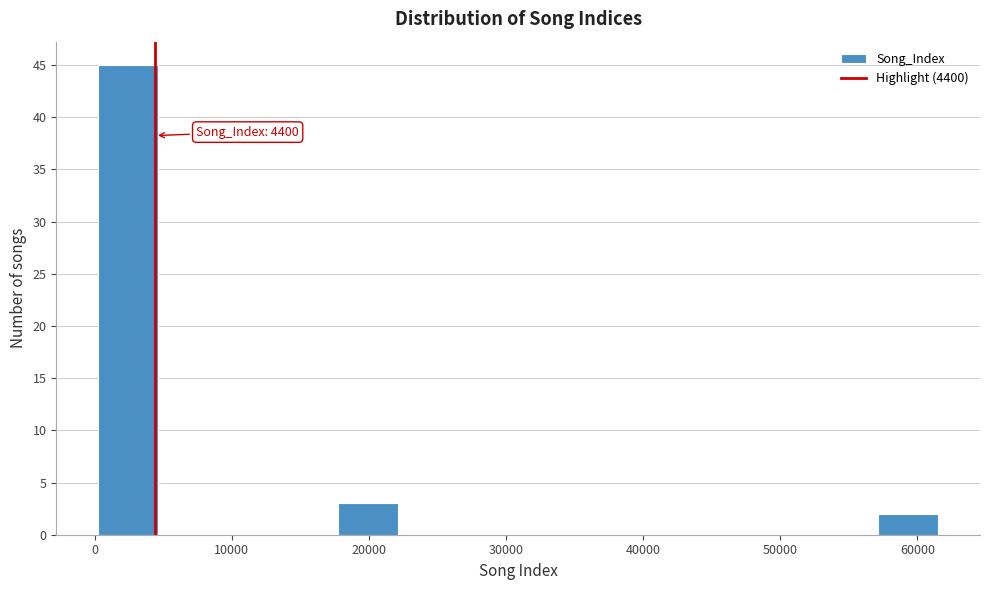

Which range on the x-axis has the tallest bar?

0 to 5000